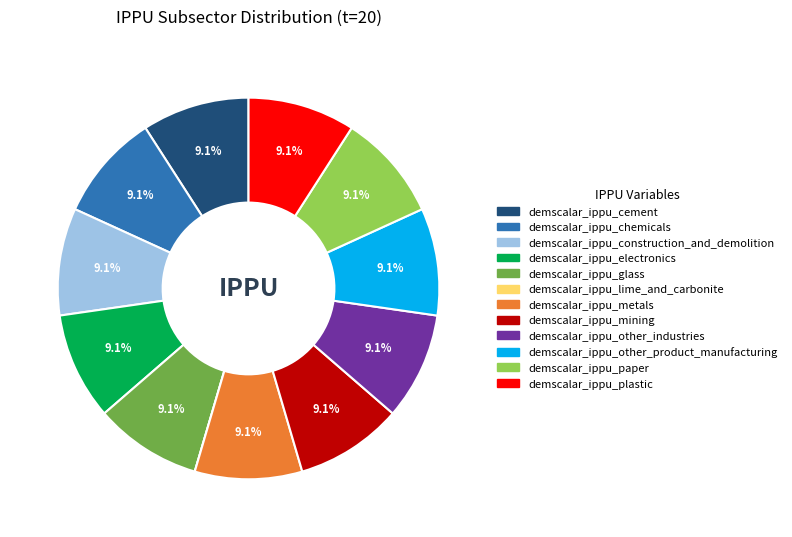

What is the largest slice in the pie chart?

cement